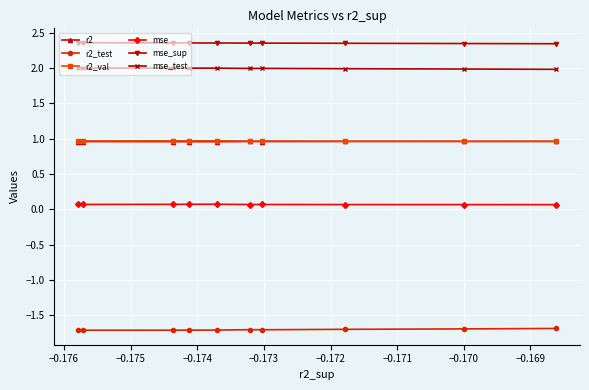

Reading right to left, list all the values displayed in this chart.

r2: 1.0	1.0	1.0	1.0	1.0	1.0	1.0	1.0	1.0	1.0
r2_test: -1.7	-1.7	-1.7	-1.7	-1.7	-1.7	-1.7	-1.7	-1.7	-1.7
r2_val: 1.0	1.0	1.0	1.0	1.0	1.0	1.0	1.0	1.0	1.0
mse: 0.1	0.1	0.1	0.1	0.1	0.1	0.1	0.1	0.1	0.1
mse_sup: 2.4	2.4	2.4	2.4	2.4	2.4	2.4	2.3	2.3	2.3
mse_test: 2.0	2.0	2.0	2.0	2.0	2.0	2.0	2.0	2.0	2.0